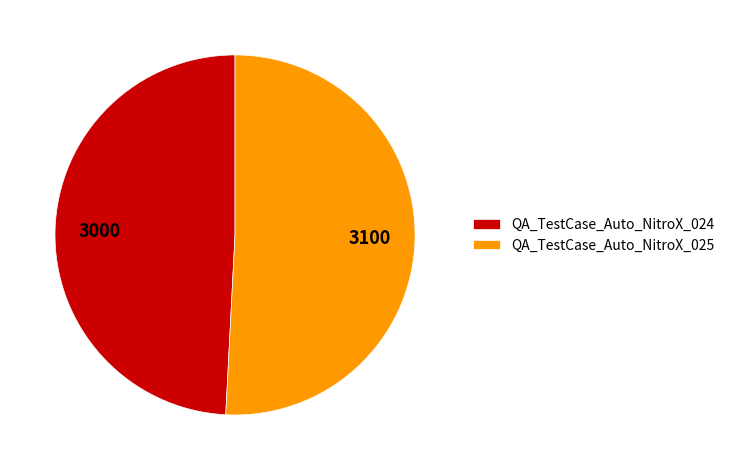

Does QA_TestCase_Auto_NitroX_025 represent more than half of the total?

Yes